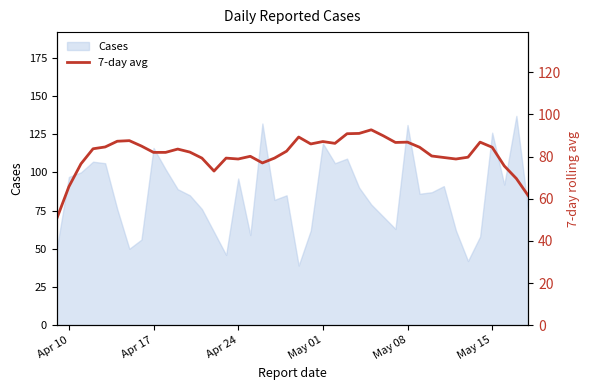

The value of Cases at Apr 17 is 116. True or false?

True